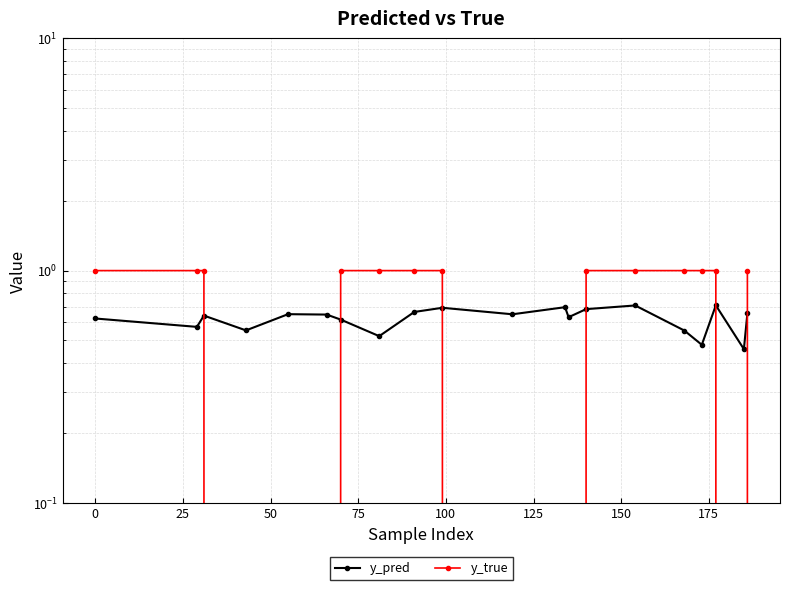

What is the difference between the highest and lowest values at 175?

0.3